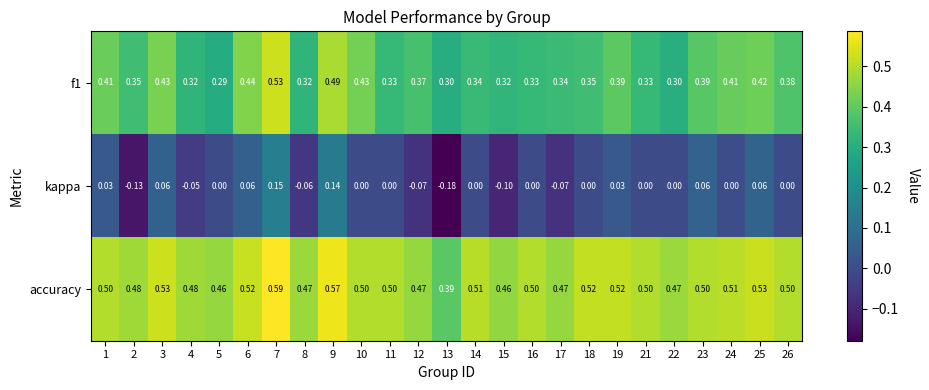

Which series has the largest total across all categories?

accuracy